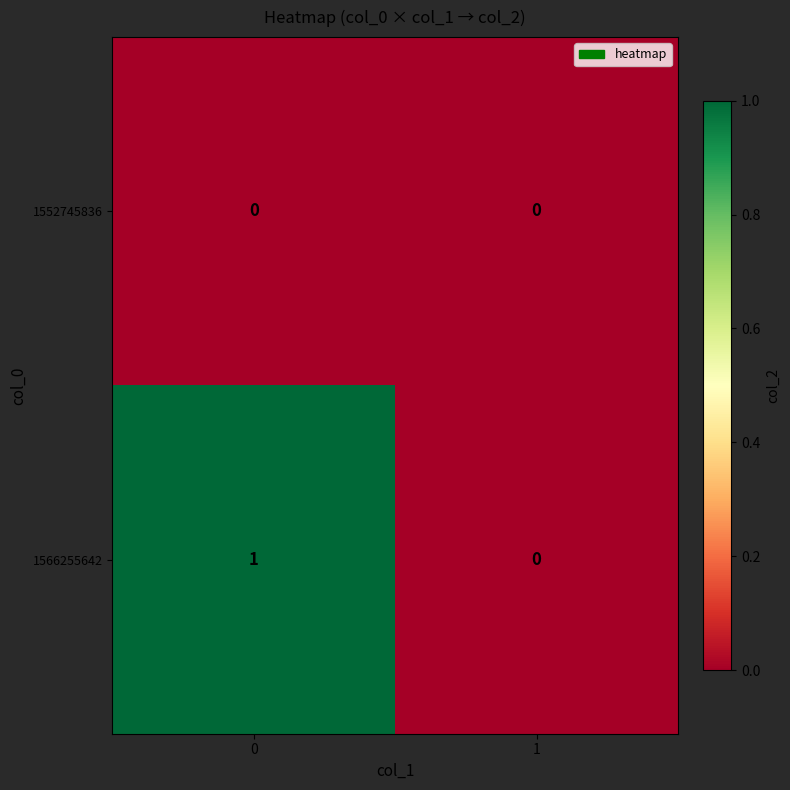

Count the number of categories in the chart.

2